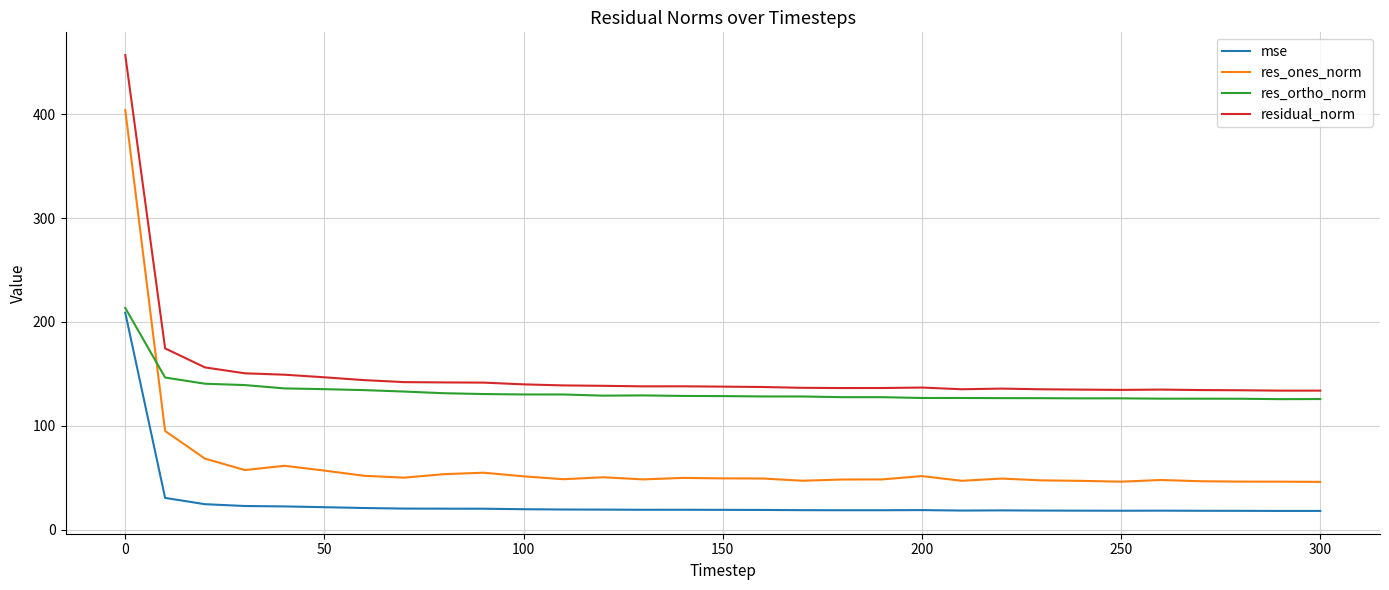

Which series has the widest spread of values?

res_ones_norm